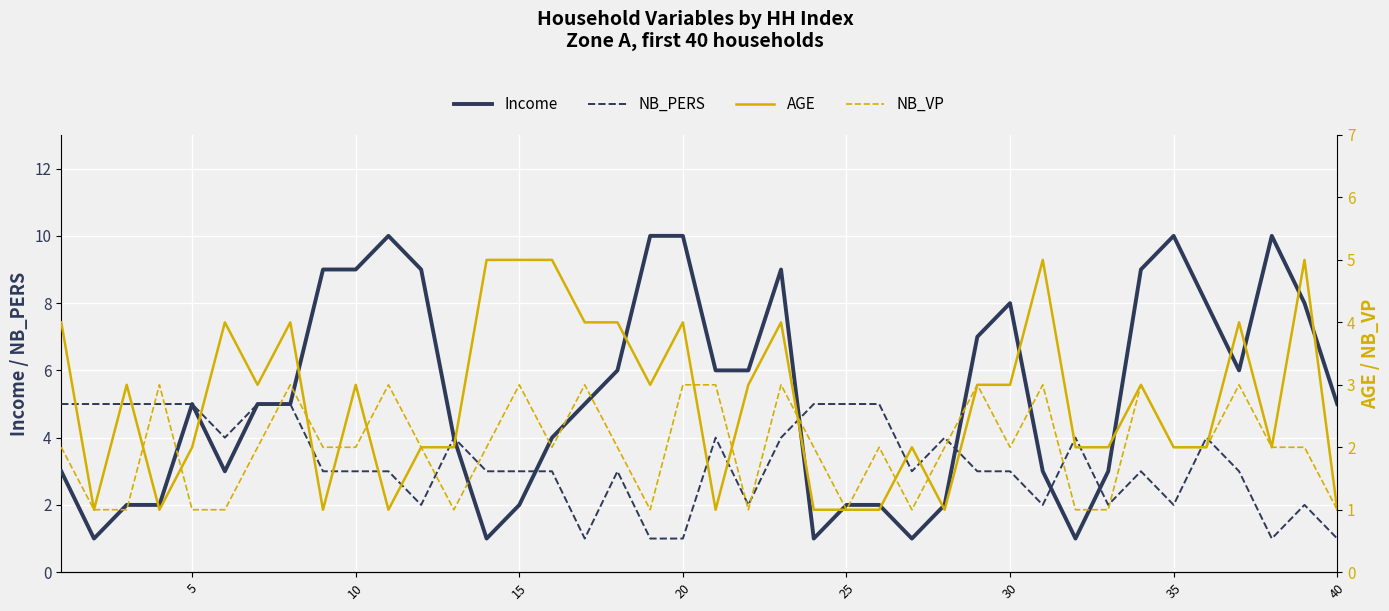

True or false: Income has a value of 17 at 20.

False